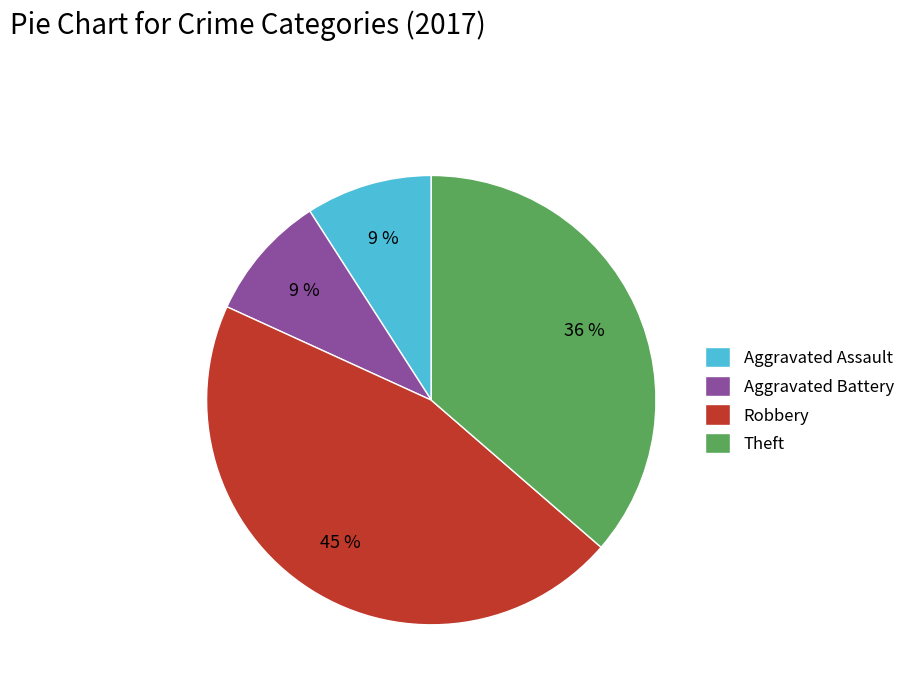

Does Robbery account for over 50% of the chart?

No